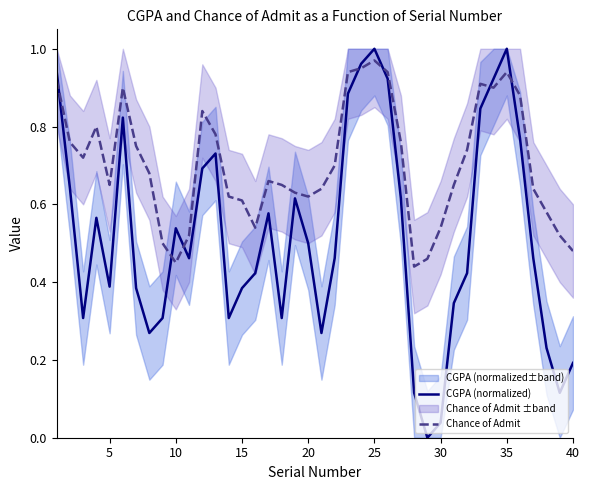

After their last crossing, which series has the higher values: CGPA (normalized) or Chance of Admit?

Chance of Admit